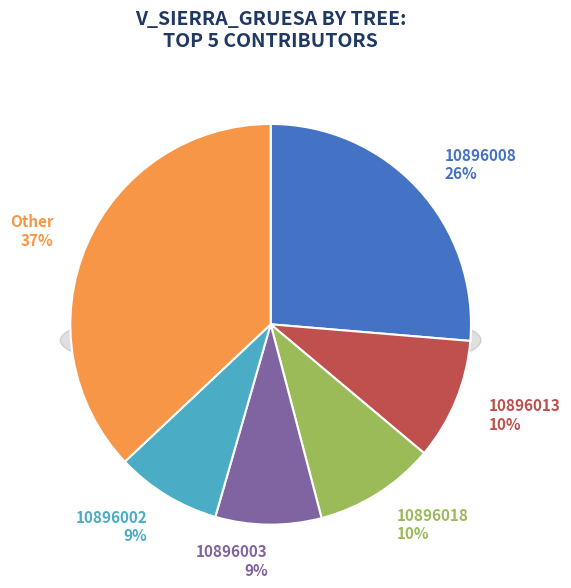

Is there any slice that represents more than half of the pie?

No